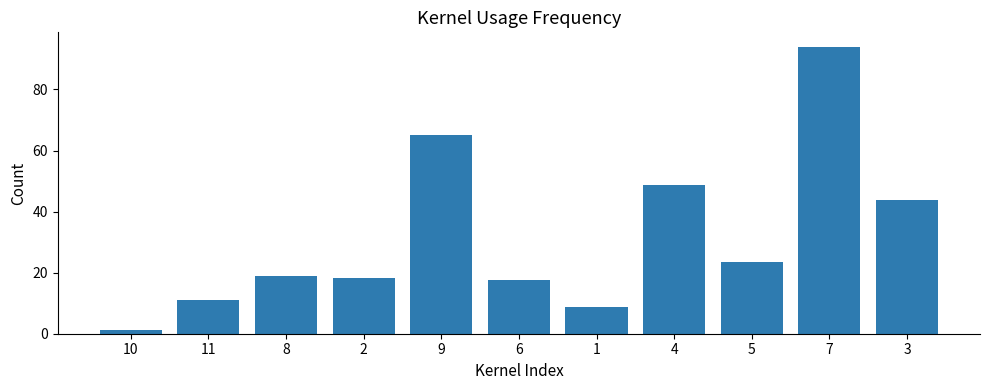

Is it true that the value at 6 is 4.9?

False